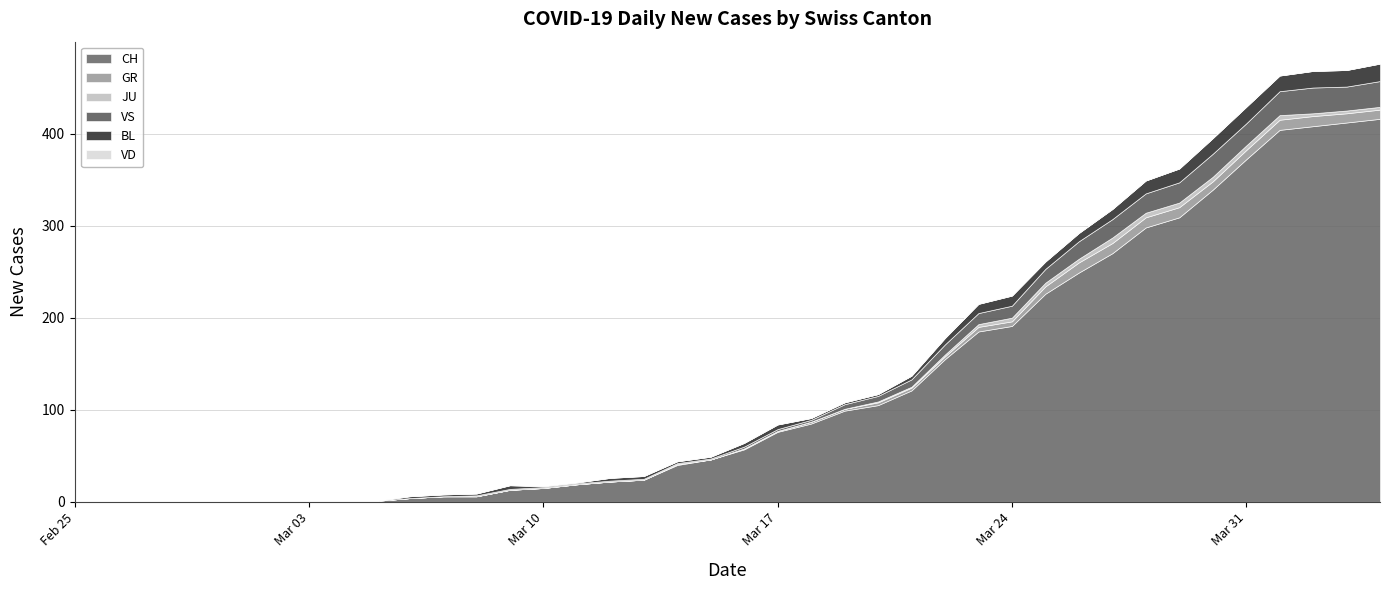

Which series has the largest range (max minus min)?

CH